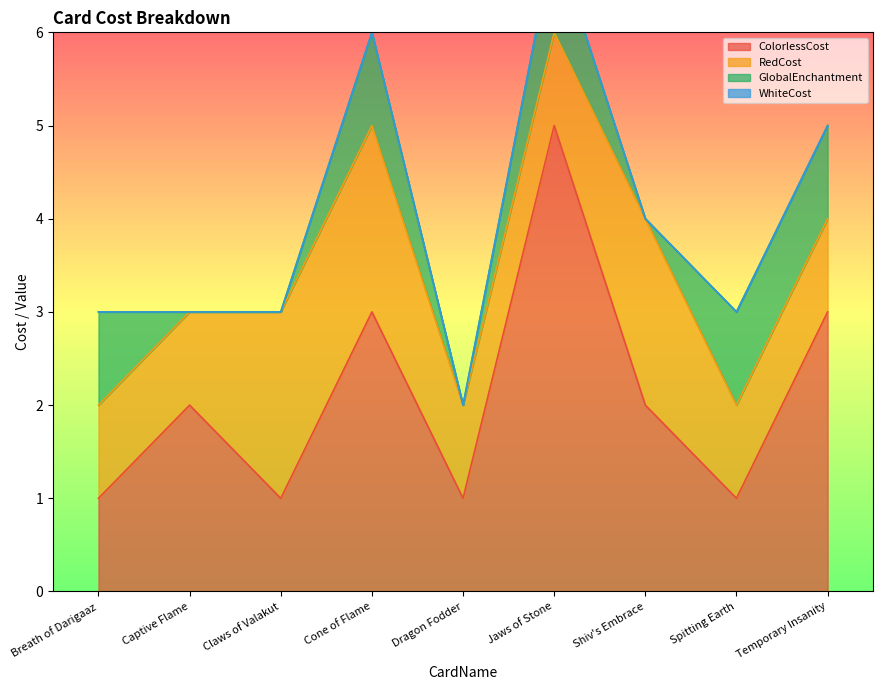

What is the value of the ColorlessCost point at the 4th from the left?

3